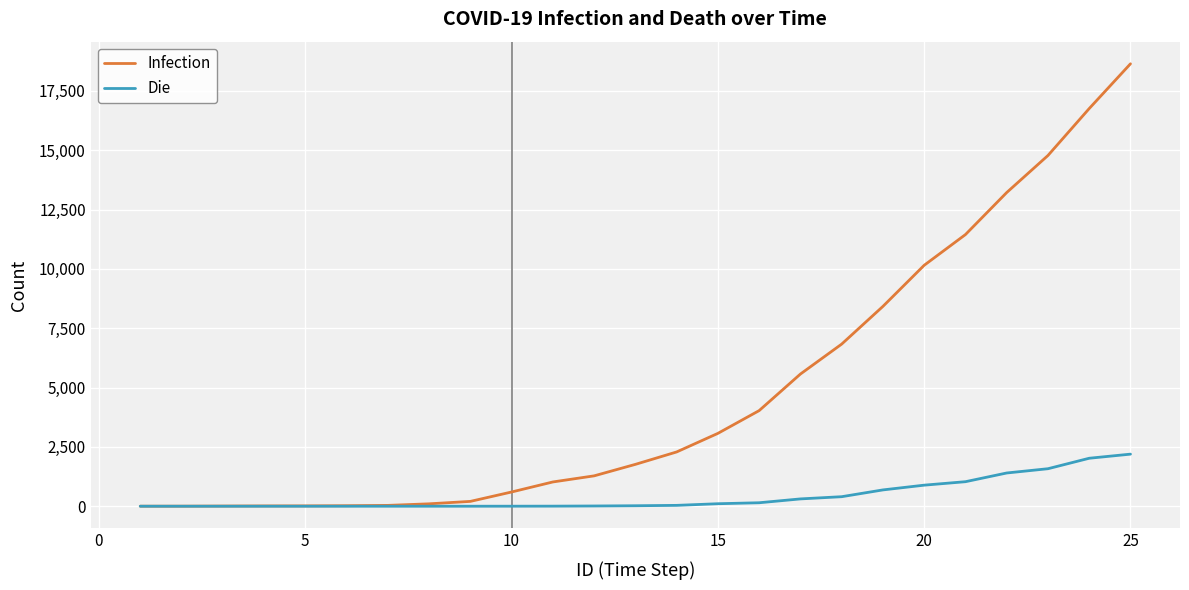

Which series has the largest total across all categories?

Infection